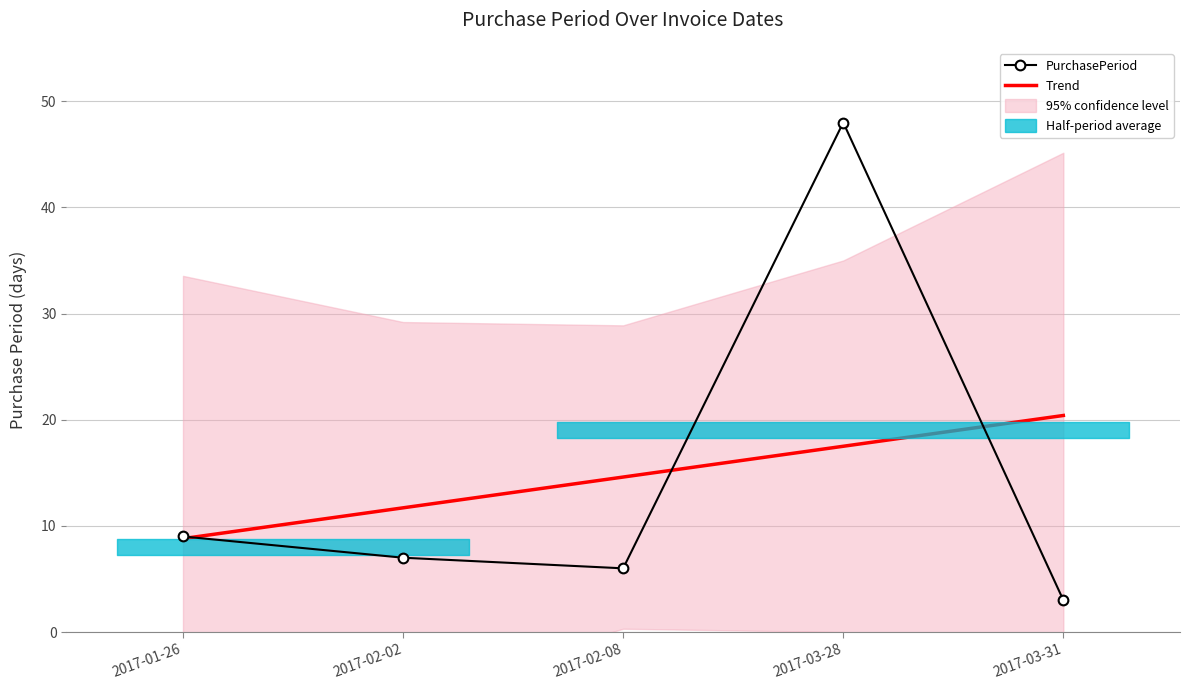

What is the difference between the maximum and second lowest values in the PurchasePeriod series?

42.0